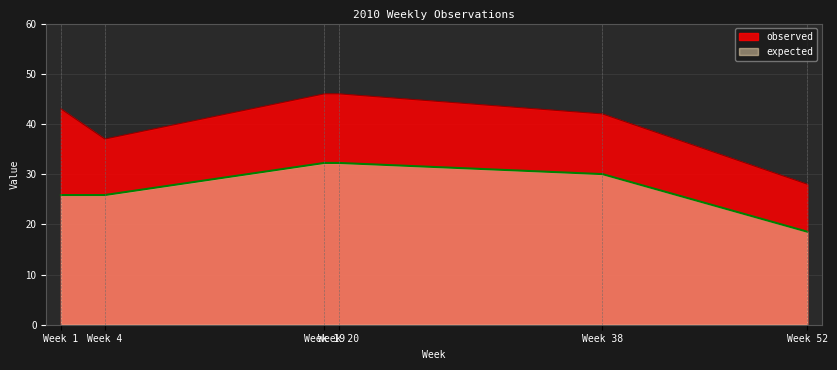

What is the difference between the expected values at Week 19 and Week 38?

2.2